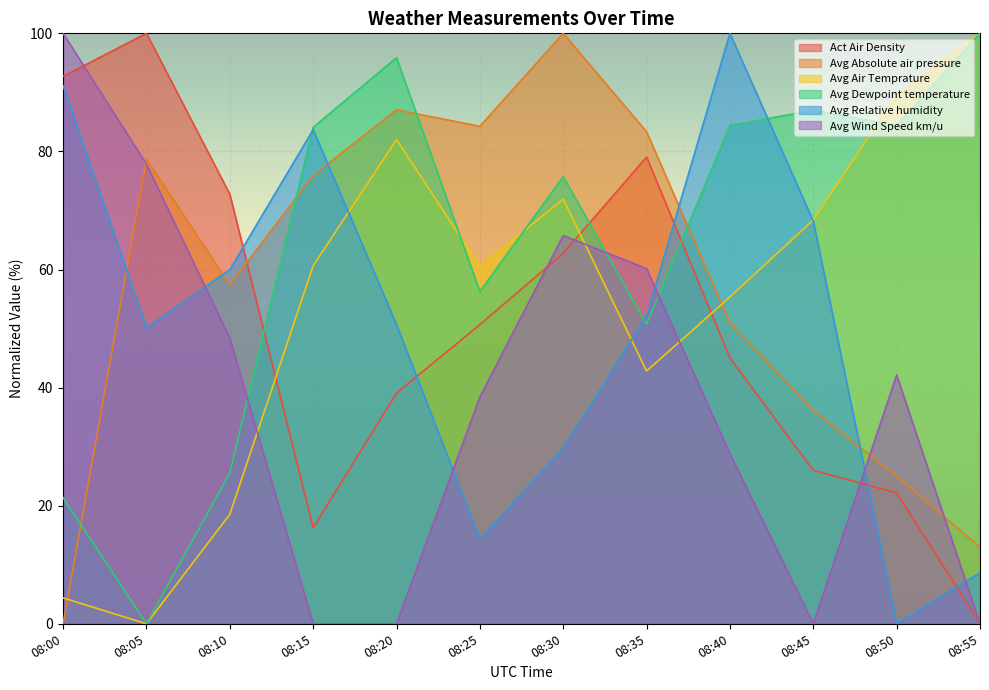

What is the average value of the Avg Relative humidity series?

50.7